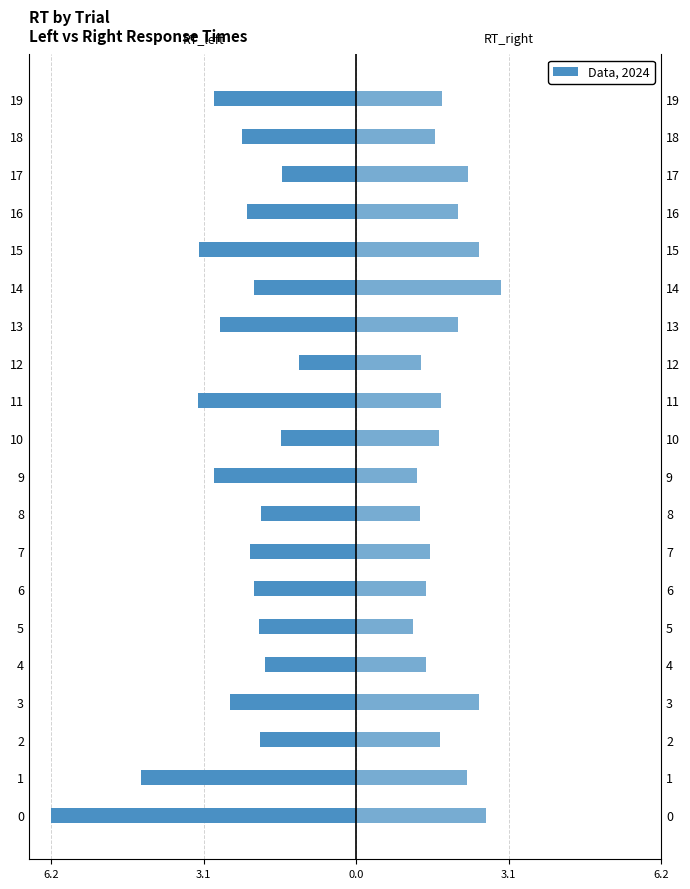

Does the chart contain stacked bars?

No